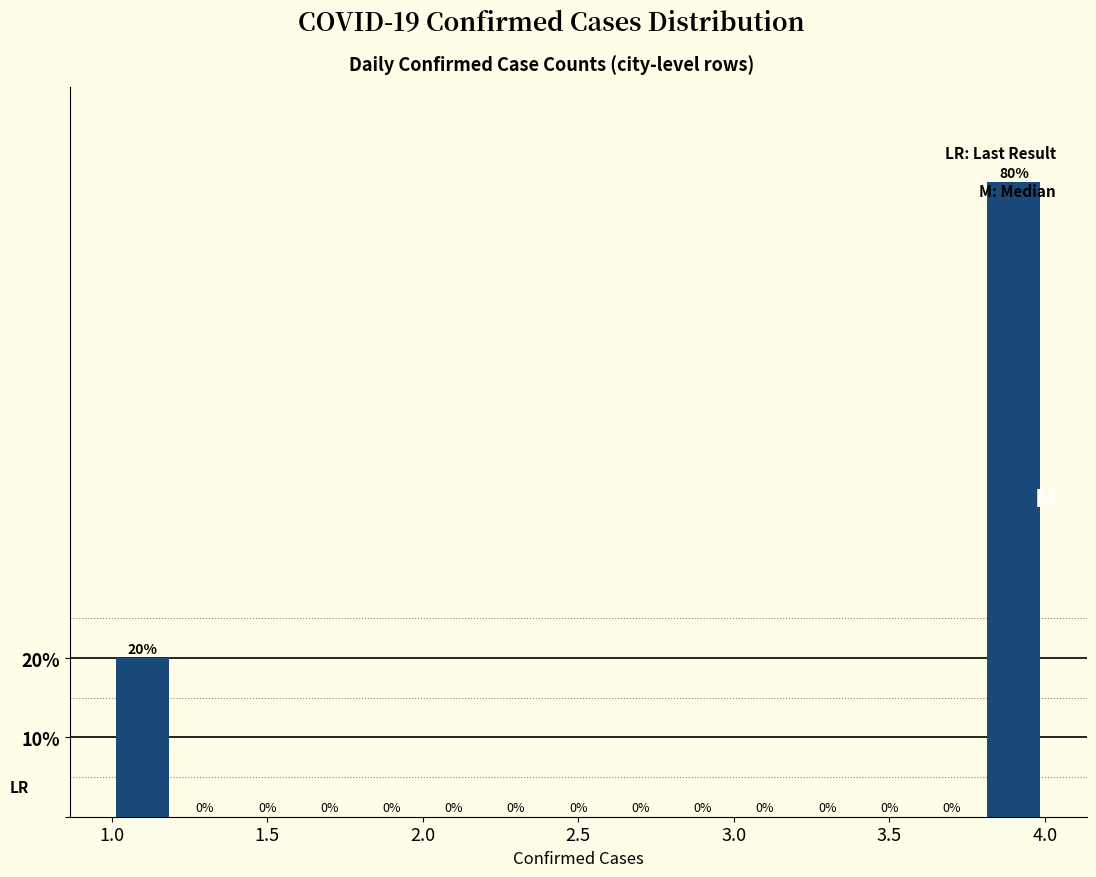

How tall is the bar that spans 1.0 to 1.2 on the x-axis?

20